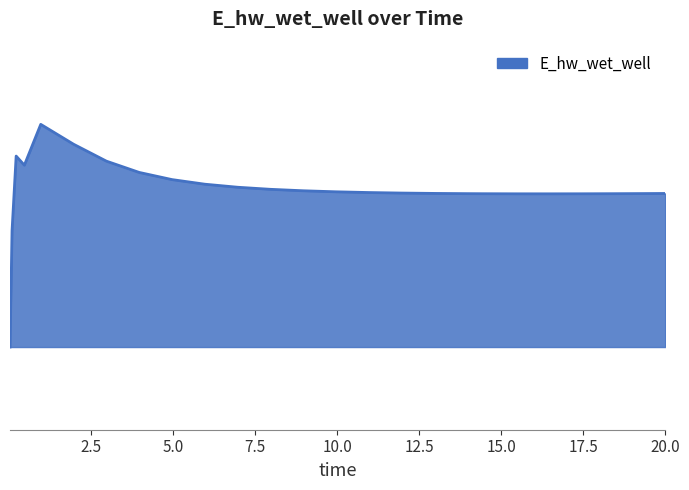

Is this an area chart (filled region under the line)?

Yes